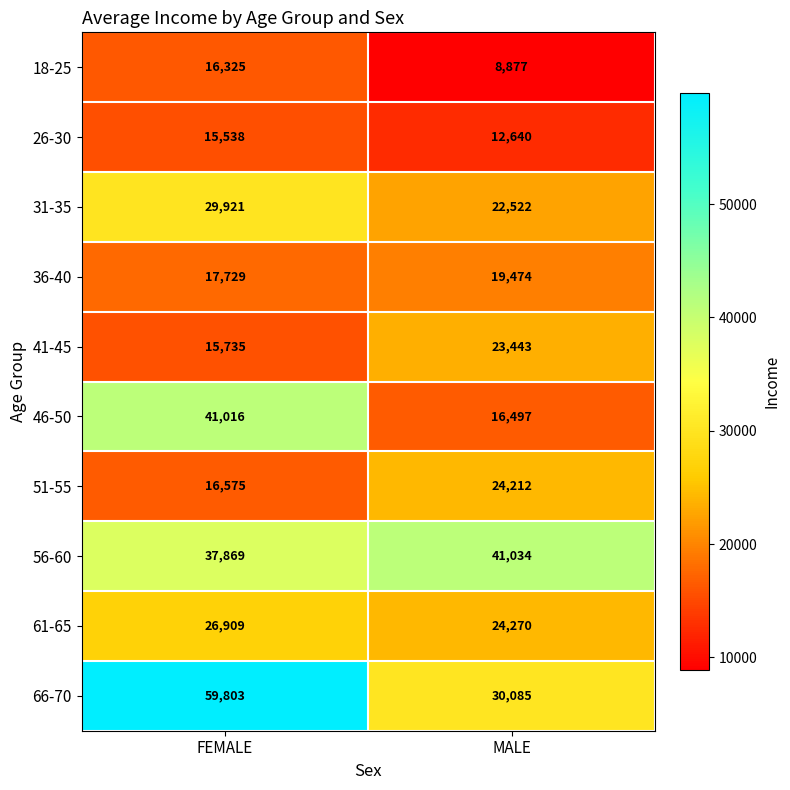

What is the average value of the 26-30 series?

14089